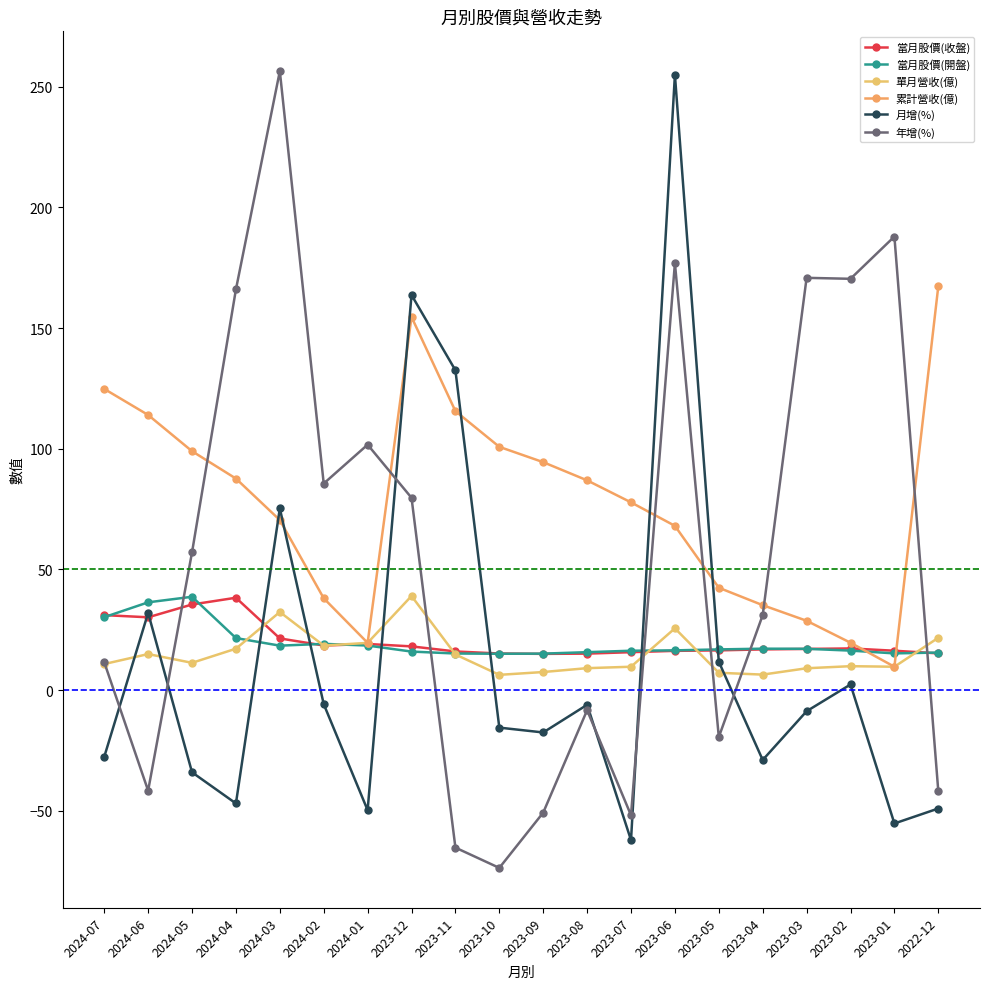

Is this an area chart (filled region under the line)?

No